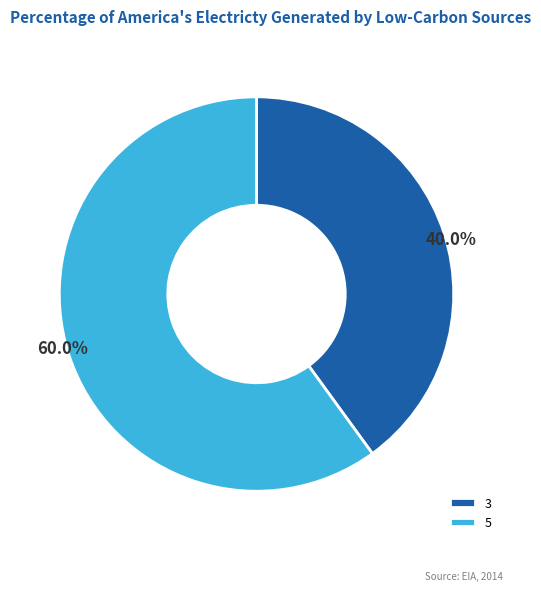

To the nearest percent, what is the difference between the 3 and 5 slice percentages?

20%